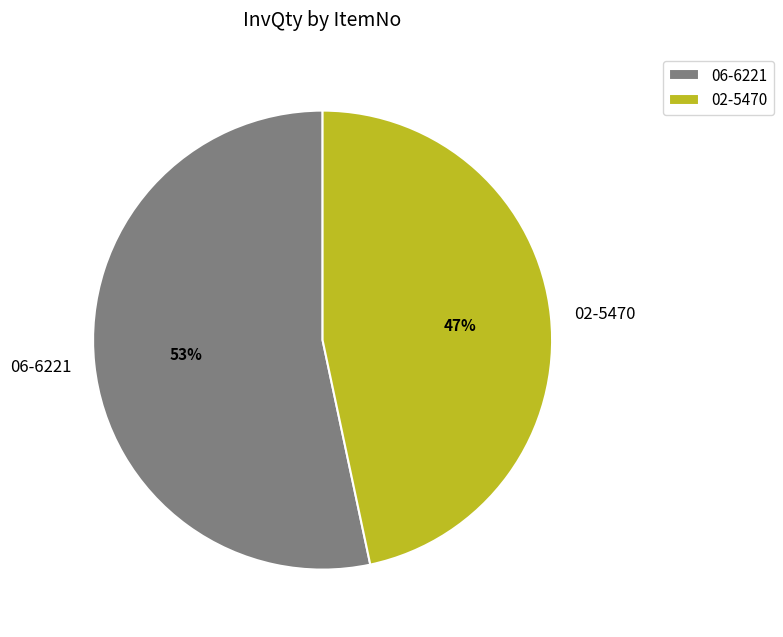

Does 02-5470 account for over 50% of the chart?

No